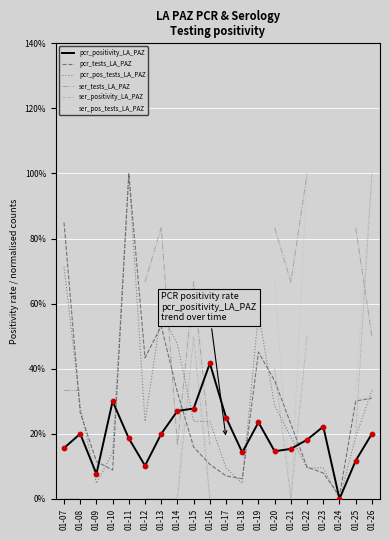

Is the value of pcr_pos_tests_LA_PAZ at 01-19 greater than the value of pcr_positivity_LA_PAZ at 01-12?

Yes